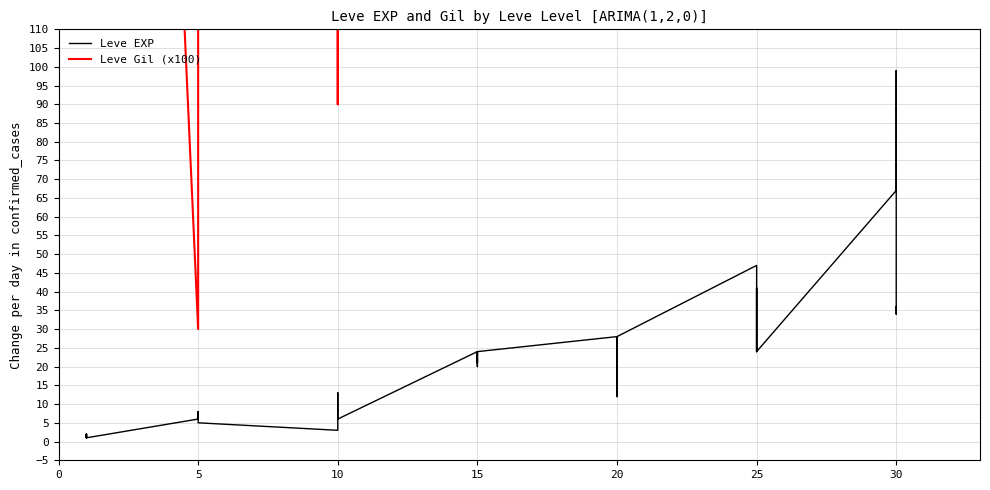

What is the value of the 32nd point from the left?

47